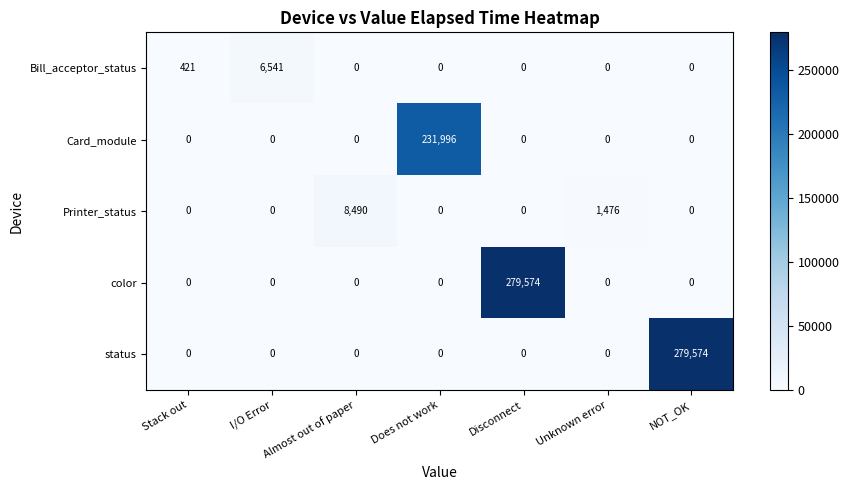

At which label is Bill_acceptor_status closest to 3270?

Stack out